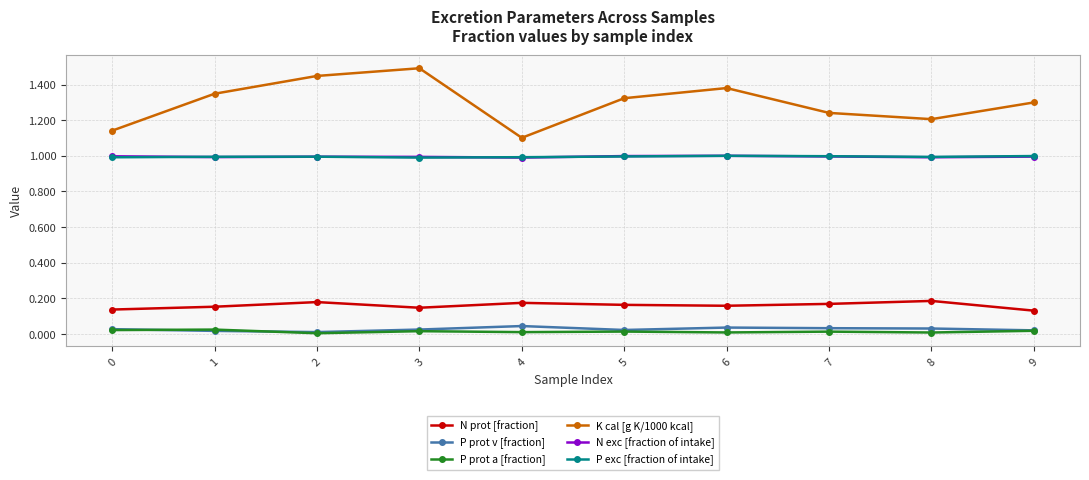

What is the difference between the maximum and minimum values in the K cal [g K/1000 kcal] series?

0.4